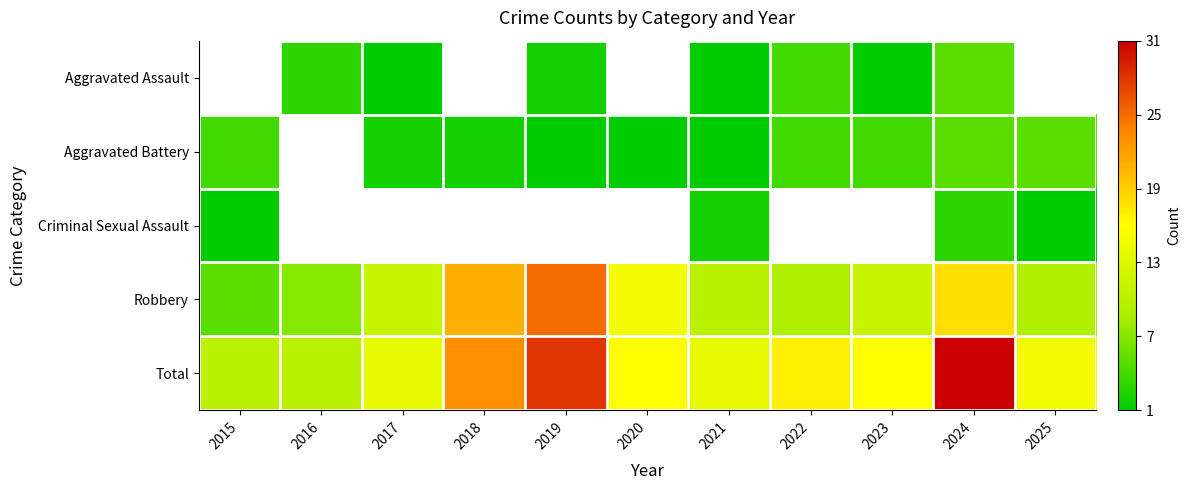

Which category has the highest value in the Total series?

2024